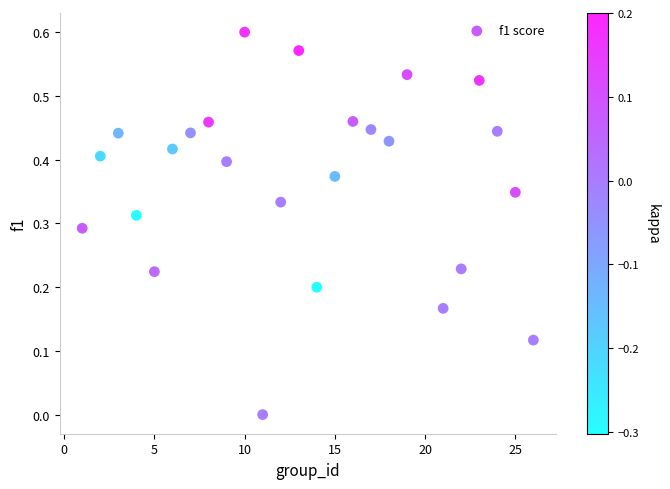

What is the range of X values (max minus min)?

25.0